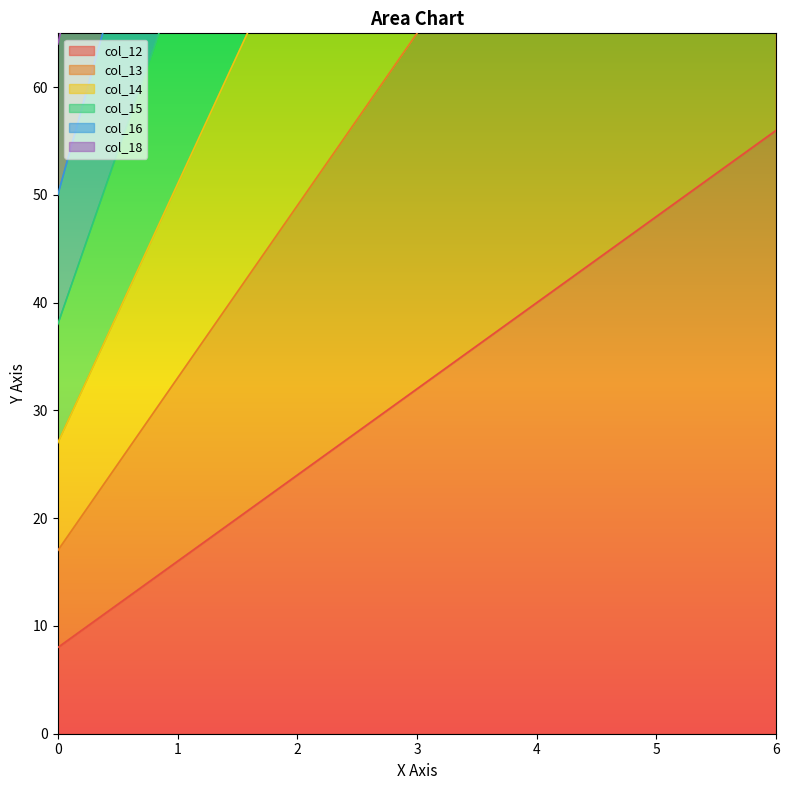

What is the maximum value shown in the chart?

352